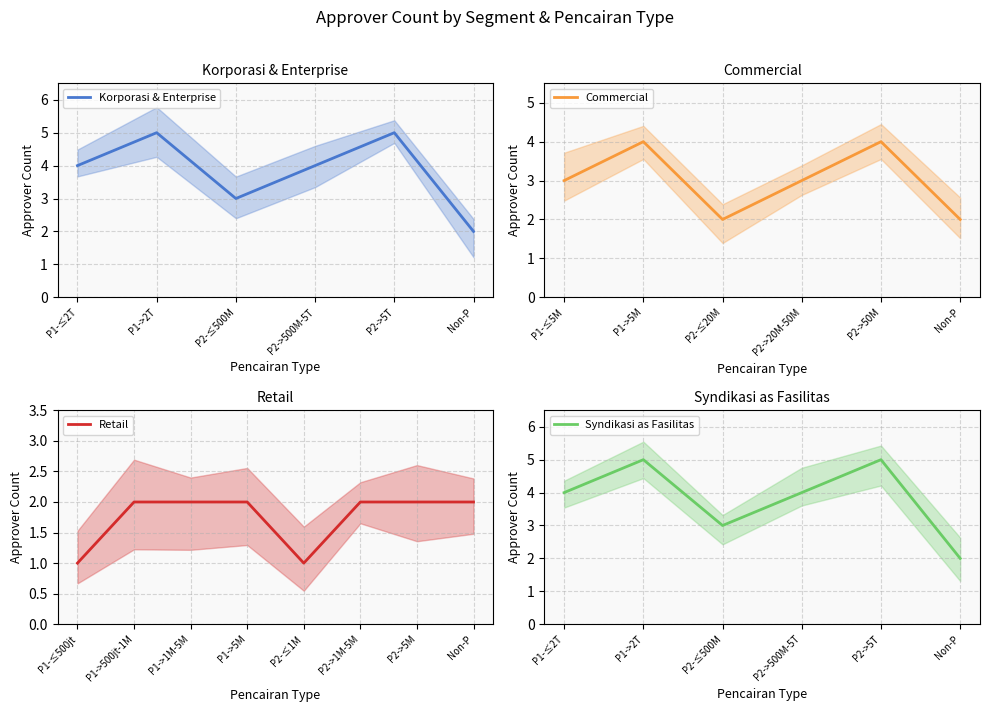

What is the maximum value for Korporasi & Enterprise?

5